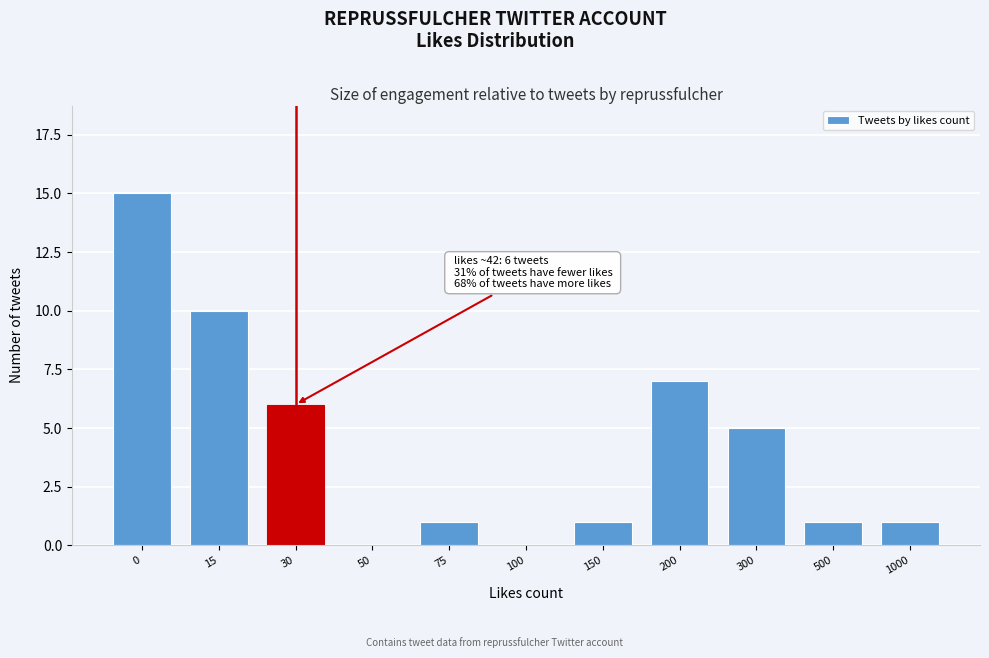

Reading left to right, transcribe all the data shown in this chart.

0=15	15=10	30=6	50=0	75=1	100=0	150=1	200=7	300=5	500=1	1000=1